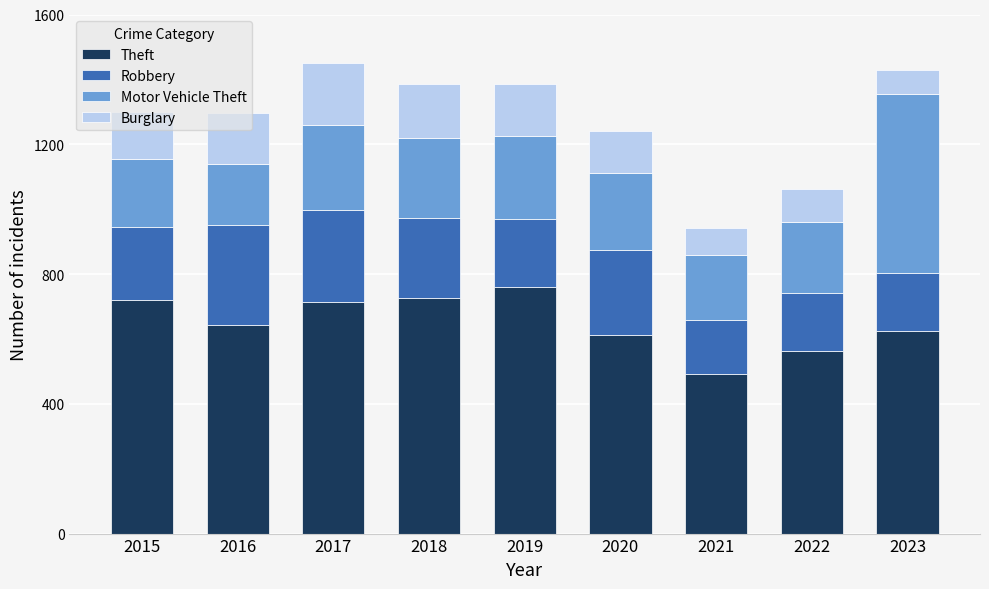

The Theft series shows 644 at 2016. True or false?

True